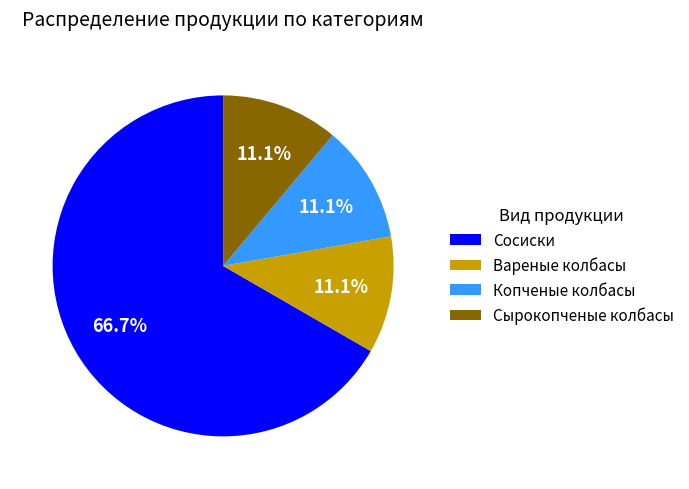

Combined, what portion of the pie is Сосиски and Копченые колбасы?

77.8%